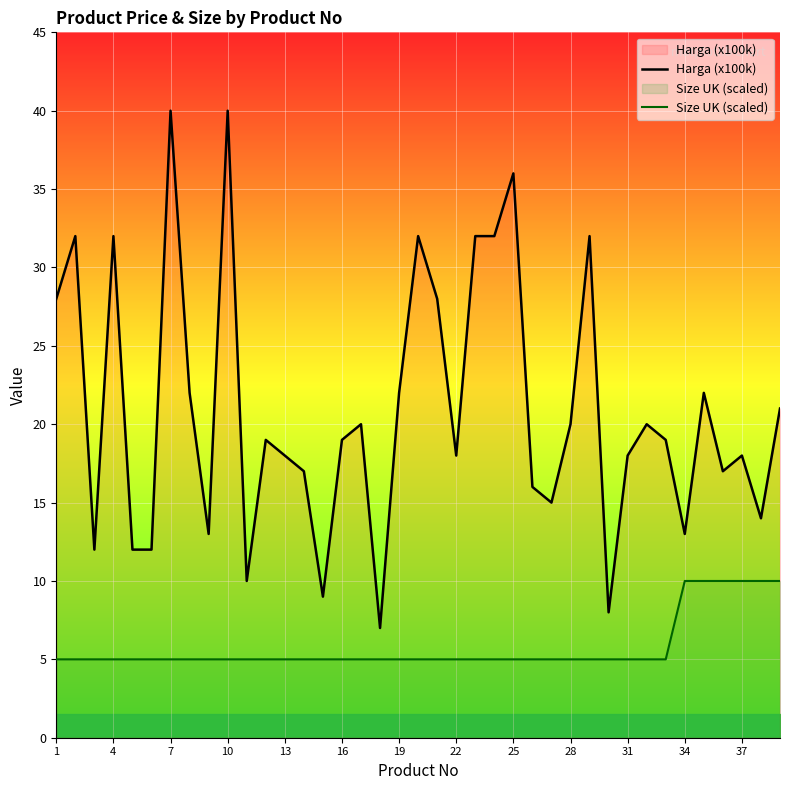

True or false: Size UK (scaled) has a value of 10 at 37.

True